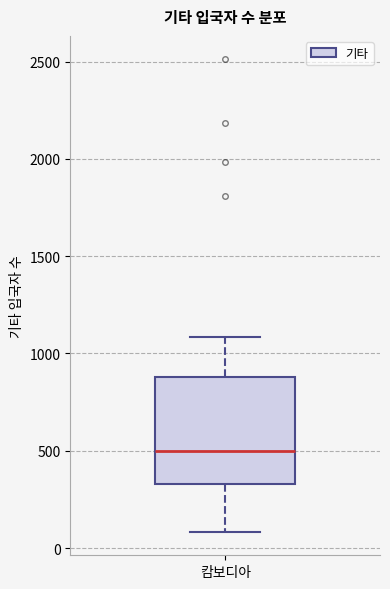

Transcribe this box plot: give where the median line is, the range the box spans, and where the two whiskers end, as read against the y-axis. The values are not printed on the chart, so give them approximately, as read against the axis.

median 500, box 350 to 900, whiskers 100 to 1100